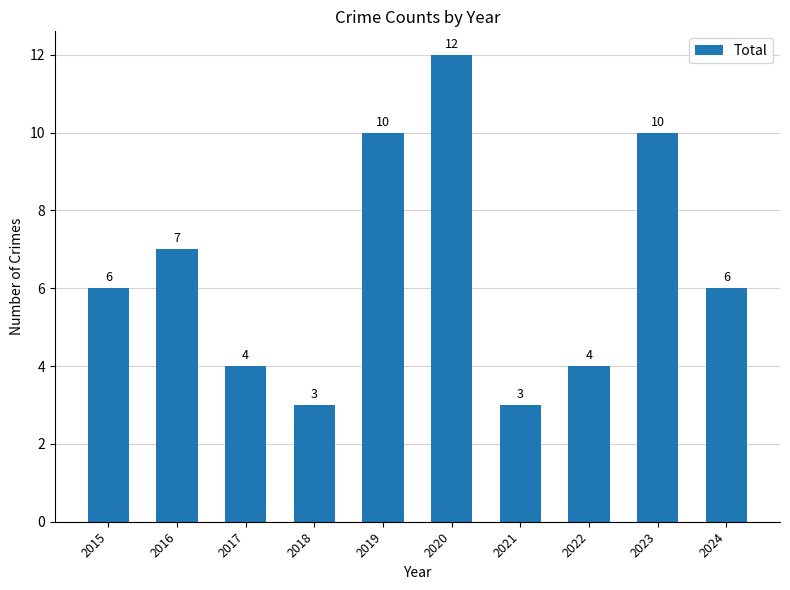

How many values are between 4 and 10?

7